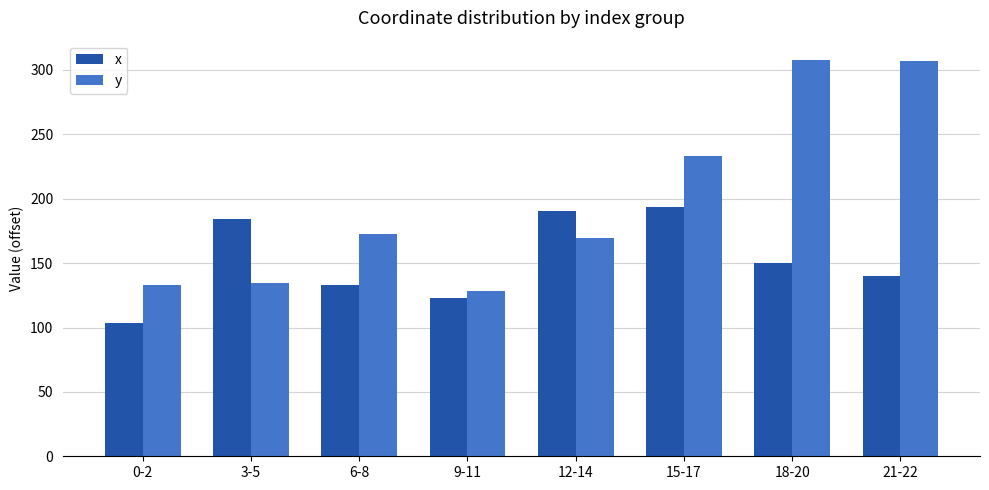

What is the difference between the highest and lowest values at 12-14?

20.6